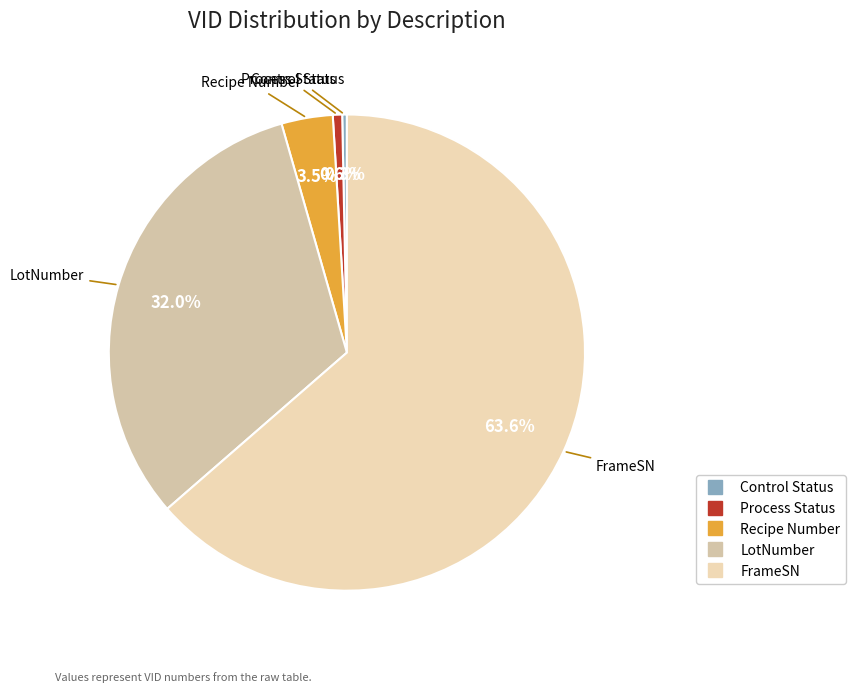

Which has a higher value, Process Status or Recipe Number?

Recipe Number